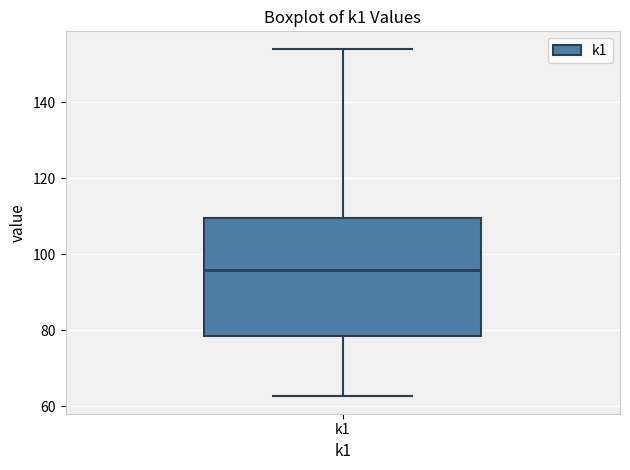

Where does the median line of the box for k1 sit on the y-axis? The values are not printed on the chart, so give them approximately, as read against the axis.

96